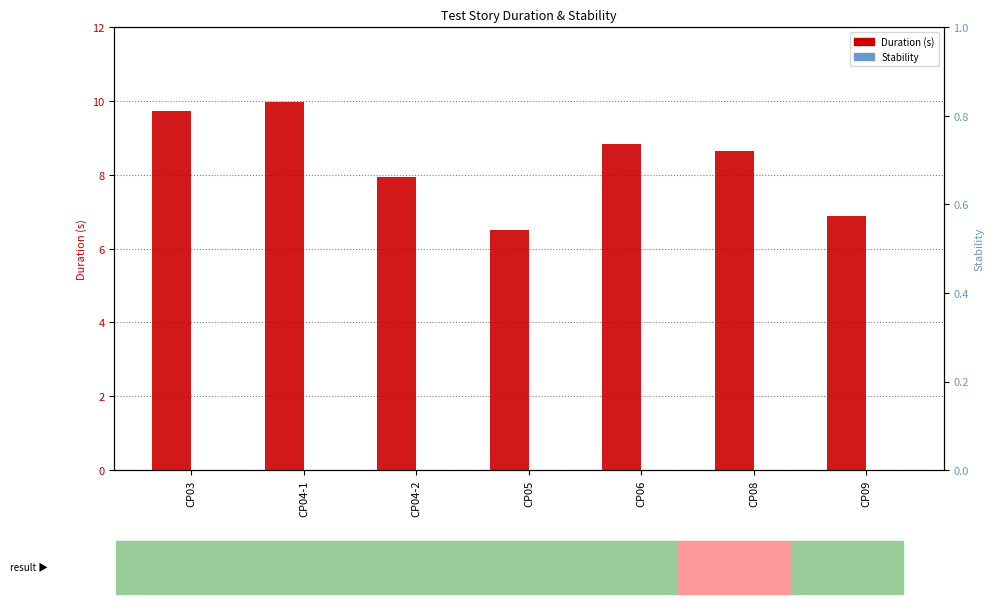

What is the difference between the highest and lowest values at CP06?

8.8